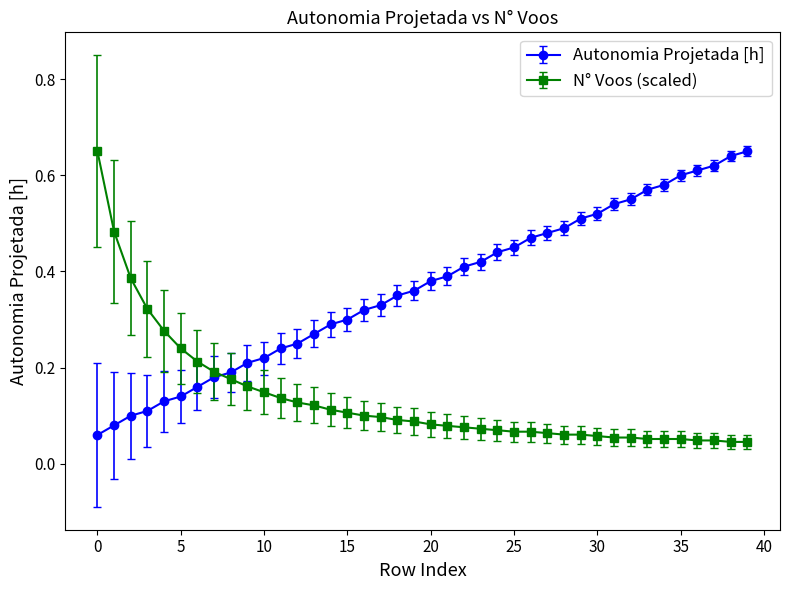

What are all the series names shown in the legend?

Autonomia Projetada [h], N° Voos (scaled)